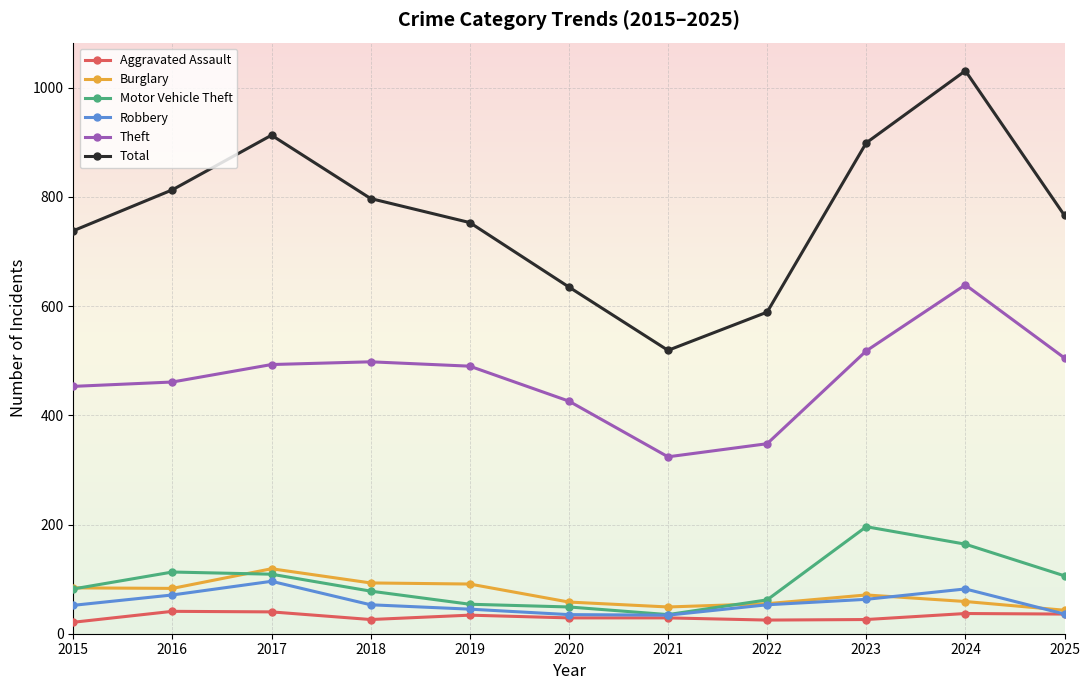

True or false: Aggravated Assault and Total intersect in this chart.

False